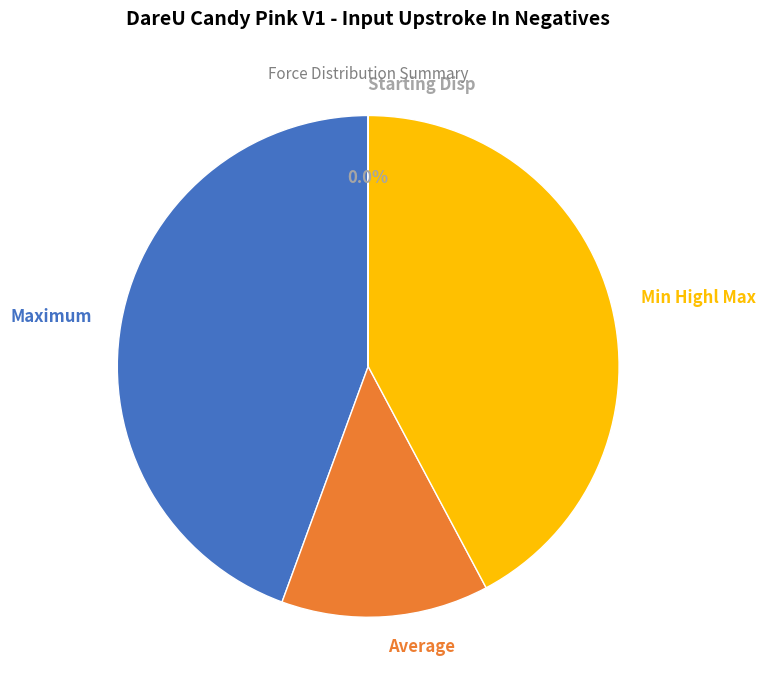

Does any single category account for the majority?

No